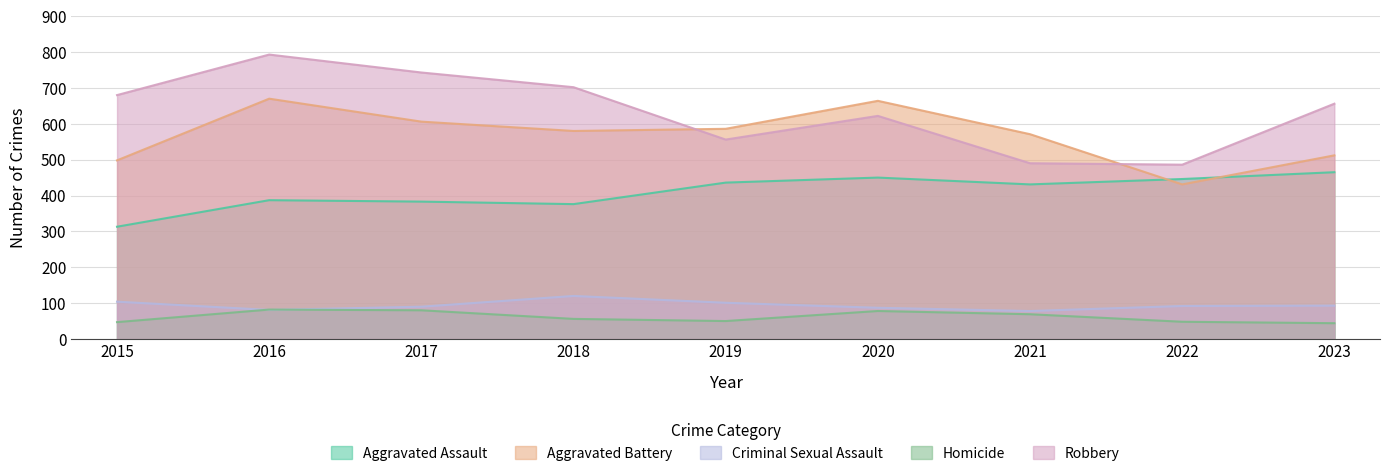

Rank the categories by Criminal Sexual Assault value from lowest to highest.

2021, 2016, 2020, 2017, 2022, 2023, 2019, 2015, 2018